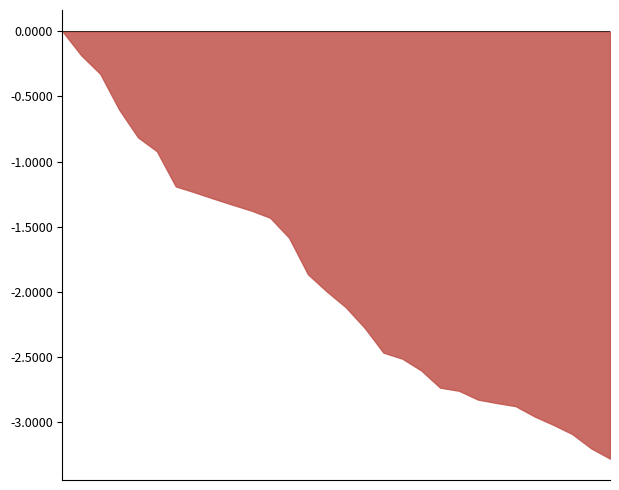

What is the difference between the maximum and minimum values?

3.3